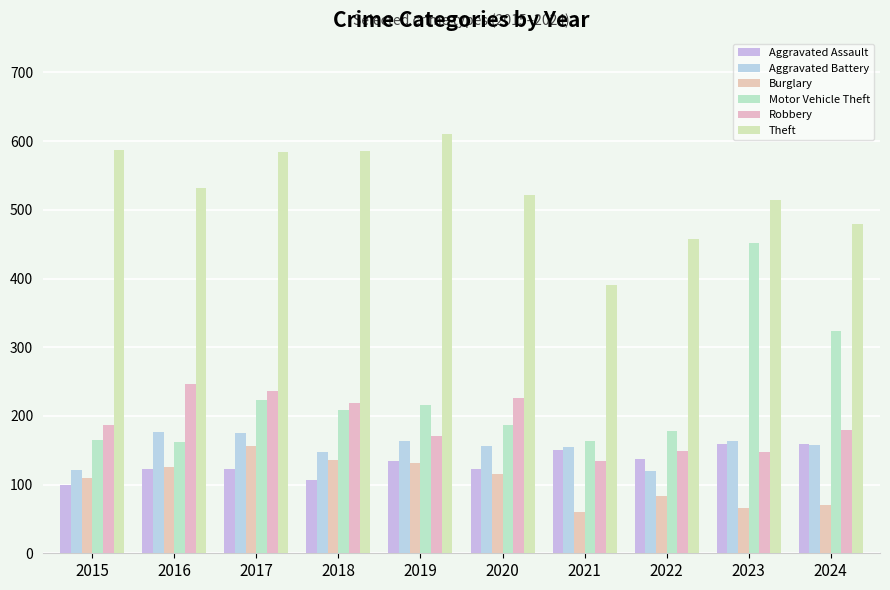

How many distinct data groups are displayed?

6